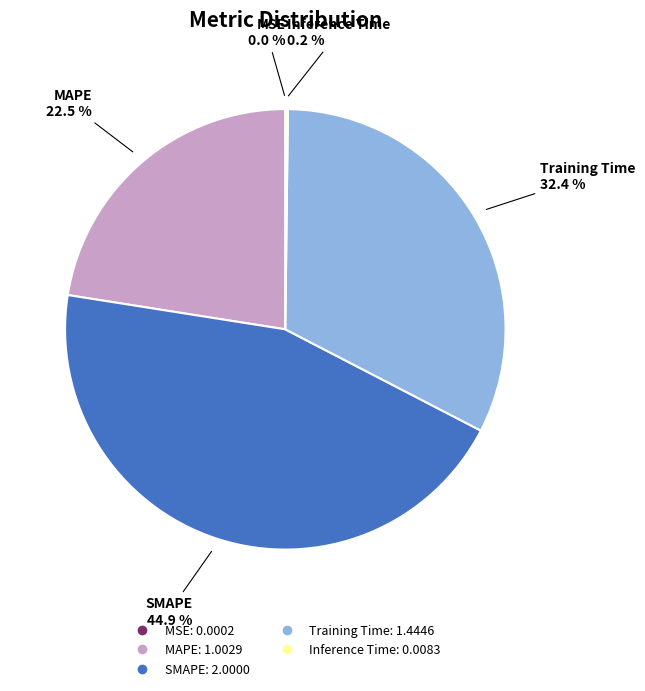

Is MAPE the majority of the pie?

No